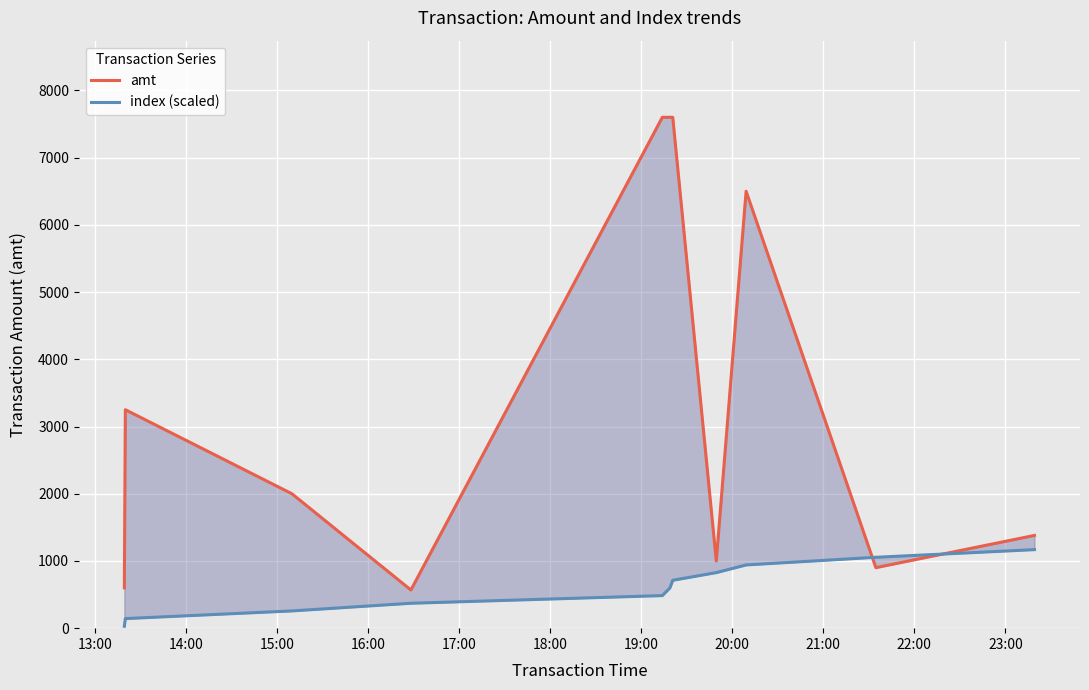

Which has a higher value, 16:00 or 19:00?

19:00